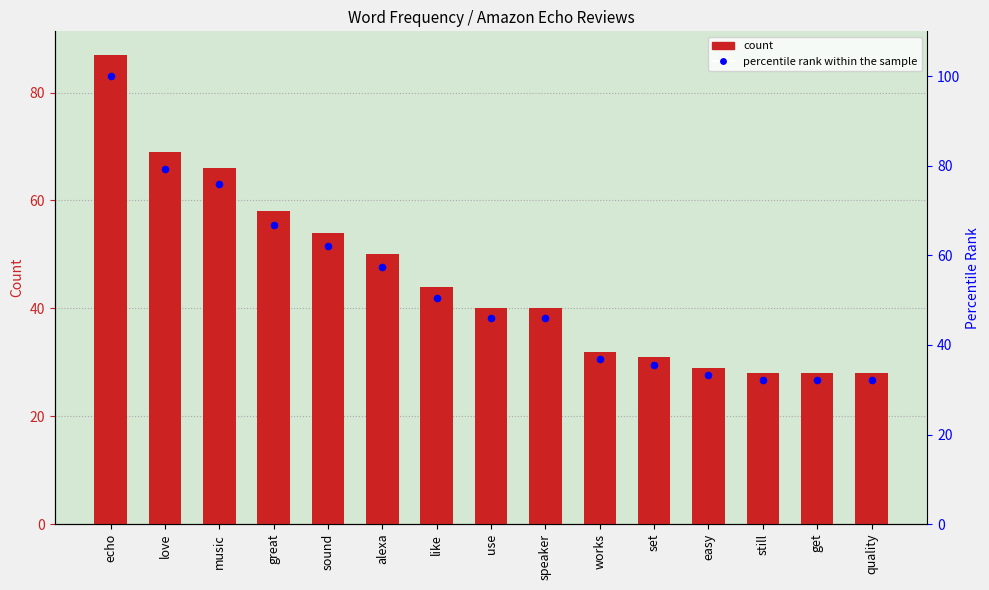

What are all the series names shown in the legend?

count, percentile rank within the sample